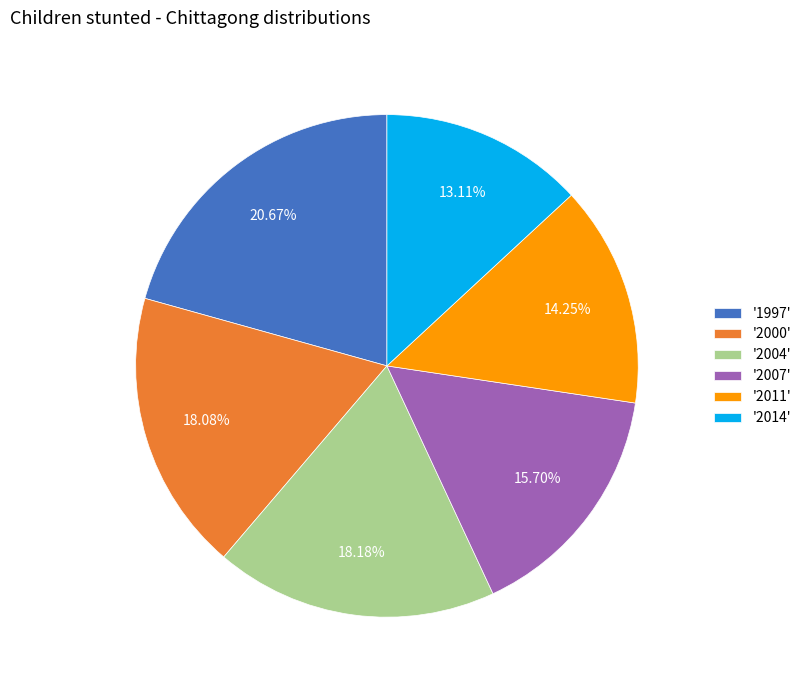

What is the ratio of the value at '2014' to the value at '2007'?

0.8